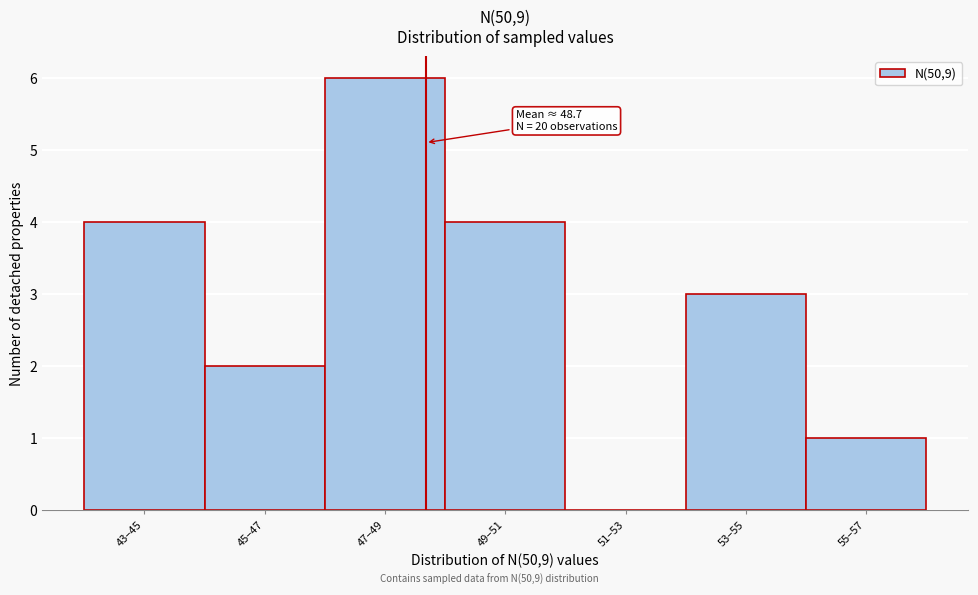

Reading left to right, list all the values displayed in this chart.

43–45=4	45–47=2	47–49=6	49–51=4	51–53=0	53–55=3	55–57=1